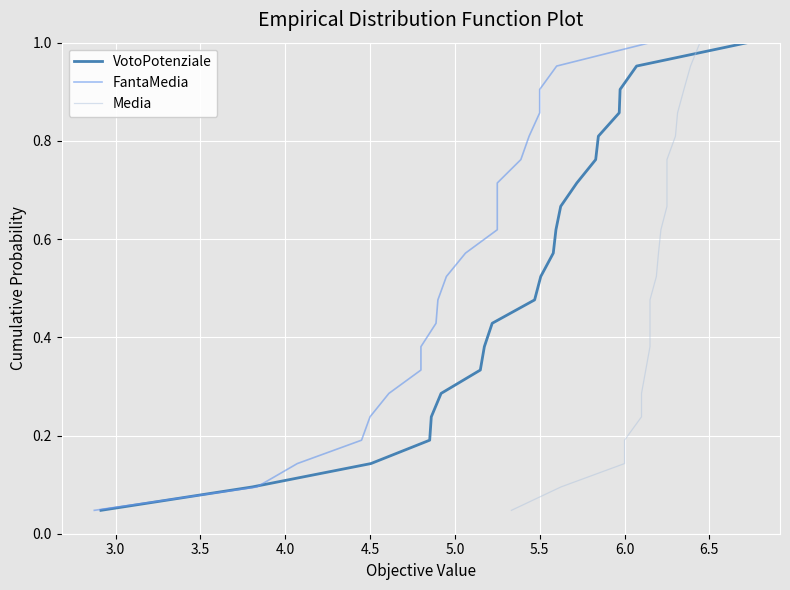

Reading left to right, extract all data points from this chart.

VotoPotenziale: 0.0	0.1	0.1	0.2	0.2	0.3	0.3	0.4	0.4	0.5	0.5	0.6	0.6	0.7	0.7	0.8	0.8	0.9	0.9	1.0	1.0
FantaMedia: 0.0	0.1	0.1	0.2	0.2	0.3	0.3	0.4	0.4	0.5	0.5	0.6	0.6	0.7	0.7	0.8	0.8	0.9	0.9	1.0	1.0
Media: 0.0	0.1	0.1	0.2	0.2	0.3	0.3	0.4	0.4	0.5	0.5	0.6	0.6	0.7	0.7	0.8	0.8	0.9	0.9	1.0	1.0